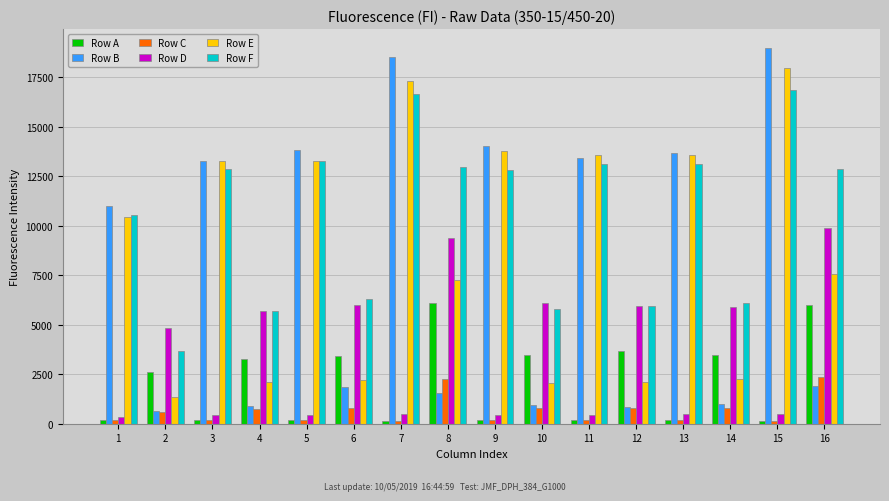

What are all the series names shown in the legend?

Row A, Row B, Row C, Row D, Row E, Row F